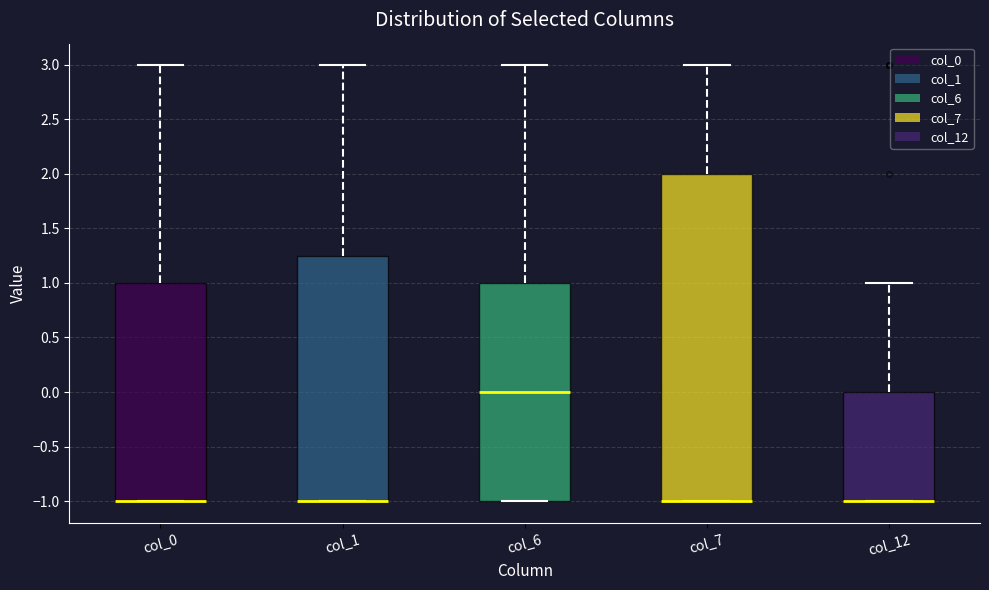

Comparing the boxes themselves (not the whiskers), which one is the tallest?

col_7